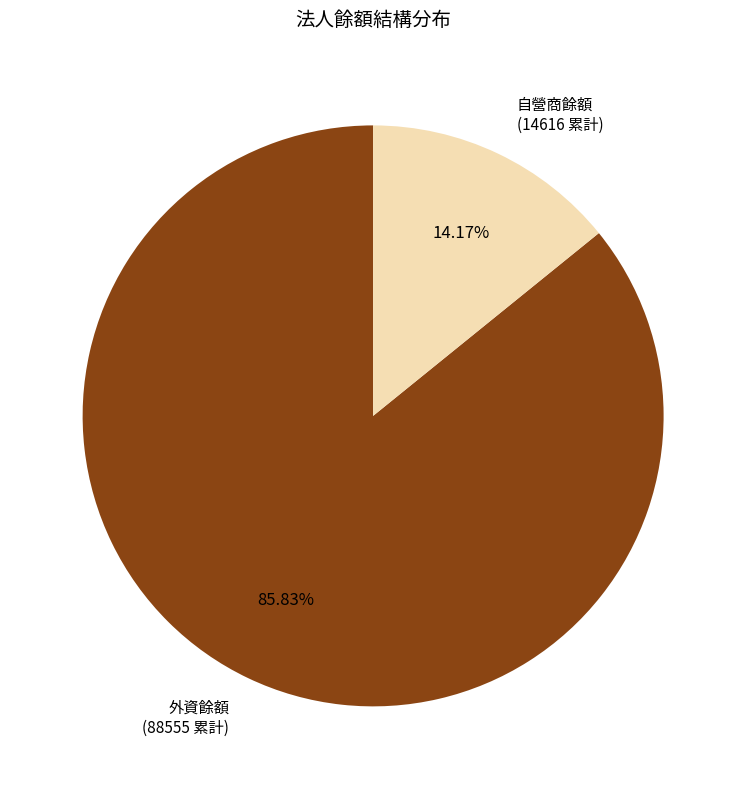

Between 外資餘額 and 自營商餘額, which is larger?

外資餘額